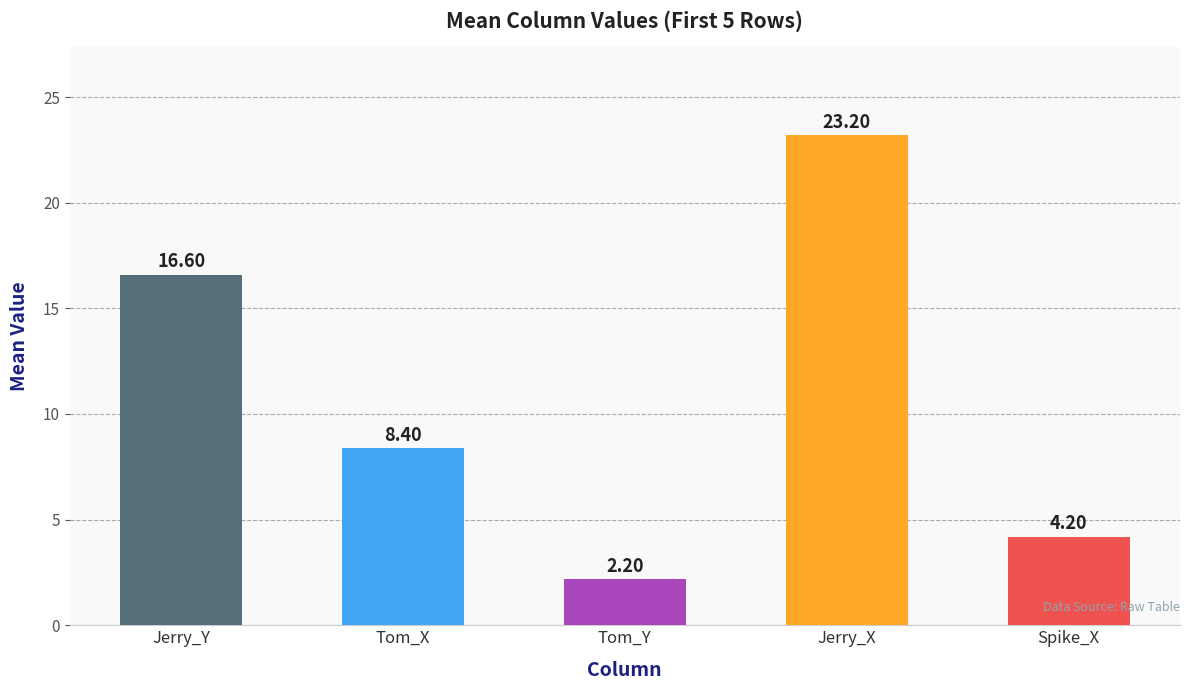

What is the label of the 1st bar from the right?

Spike_X